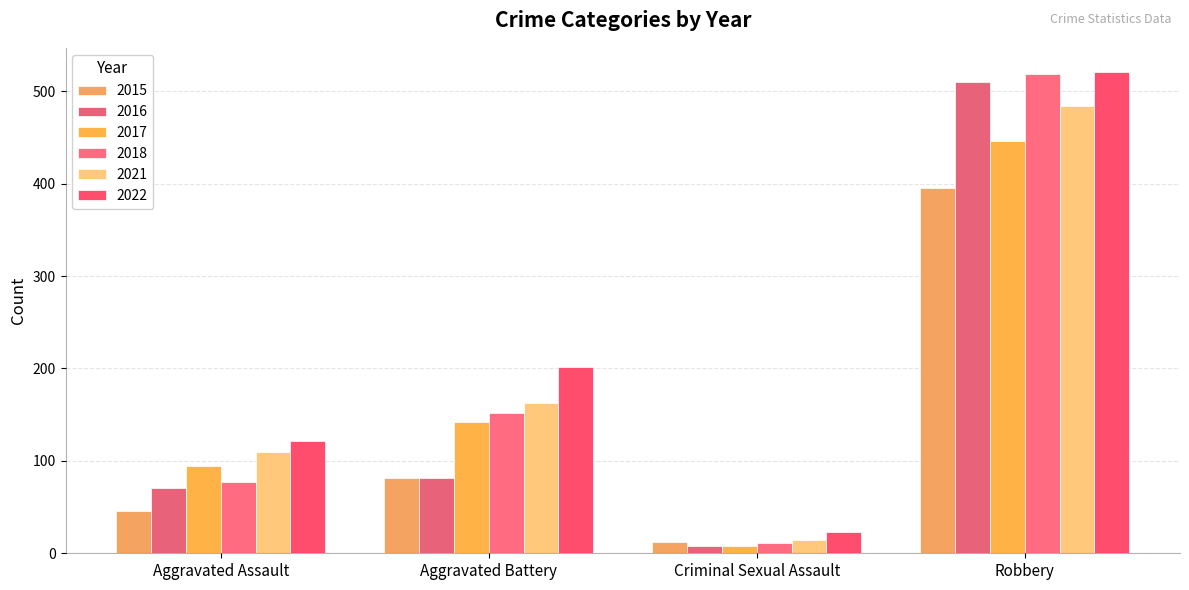

Reading left to right, list all the values displayed in this chart.

2015: 46	82	12	395
2016: 71	82	8	510
2017: 95	142	8	446
2018: 77	152	11	519
2021: 110	163	14	484
2022: 121	202	23	521